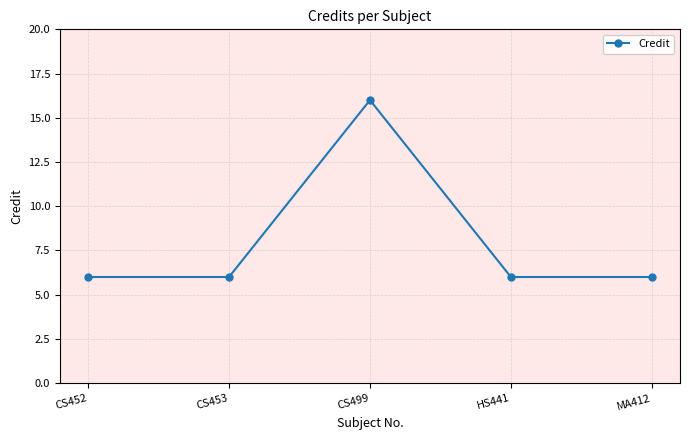

How many points are higher than both their immediate neighbors (excluding endpoints)?

1